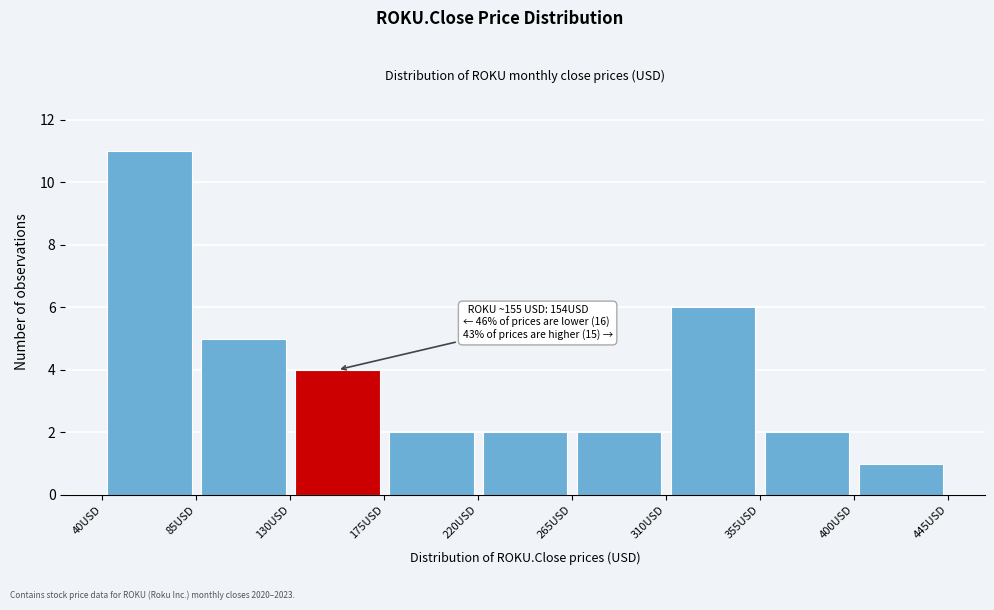

Over which range of the x-axis is the bar tallest?

40 to 85